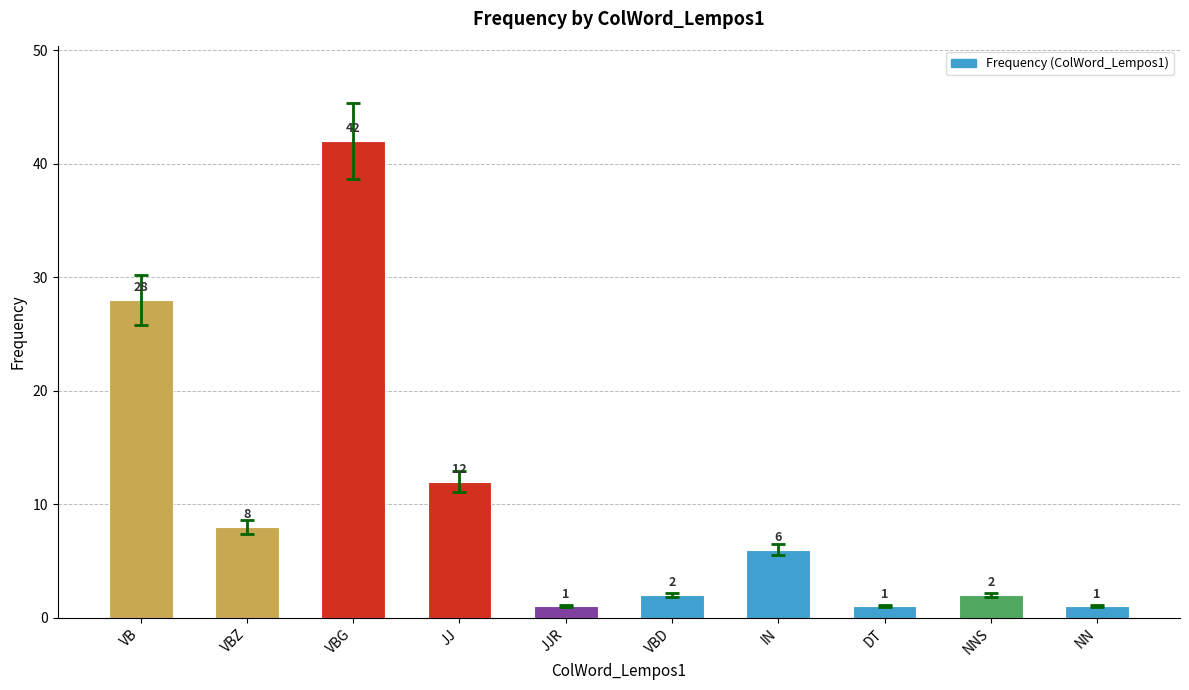

Are the bars grouped side by side (vs. stacked)?

No